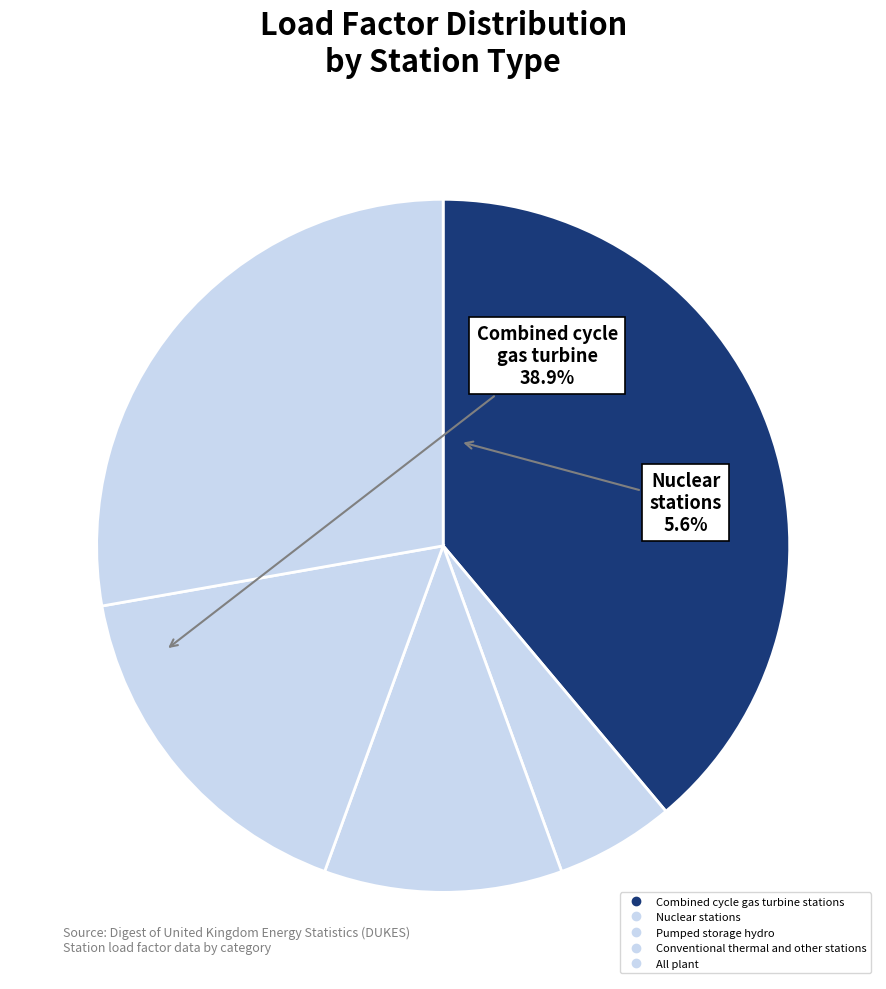

Is it true that Conventional thermal and other stations is 17% of the pie?

True